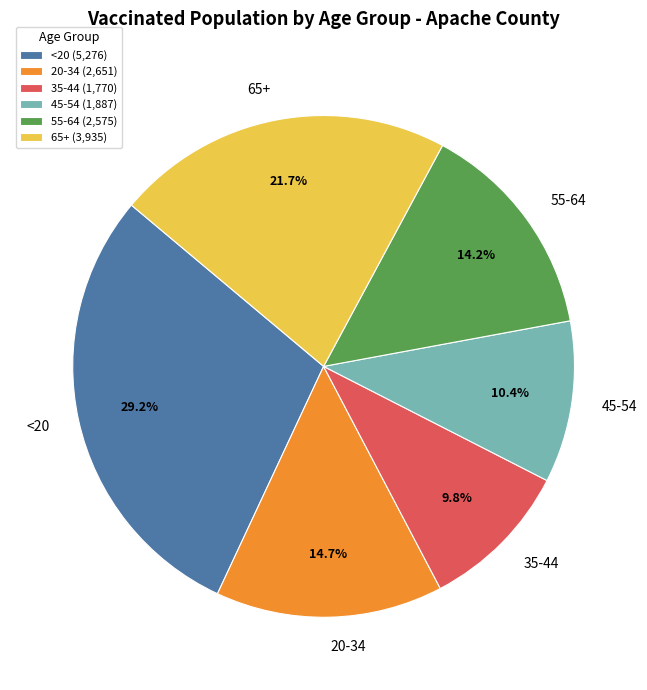

How many segments does this pie chart have?

6